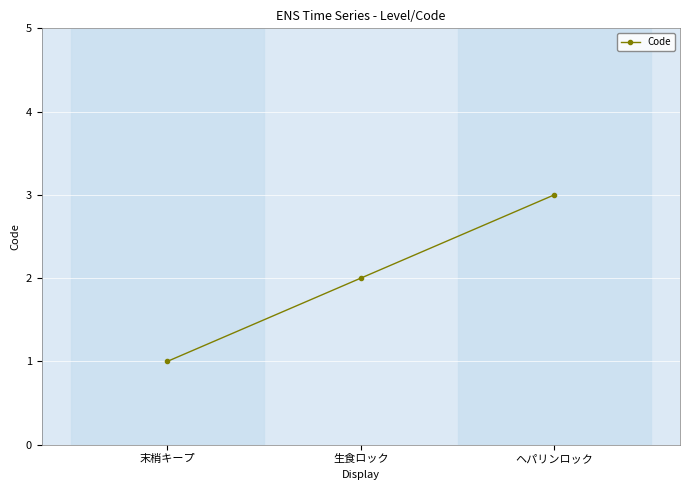

What is the ratio of the value at 末梢キープ to the value at 生食ロック?

0.5